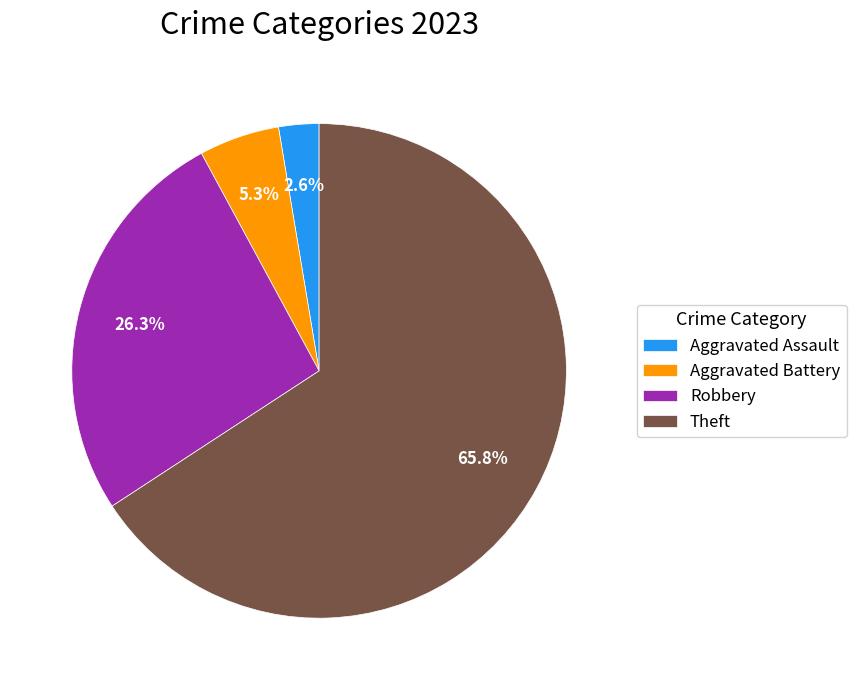

Is there any slice that represents more than half of the pie?

Yes